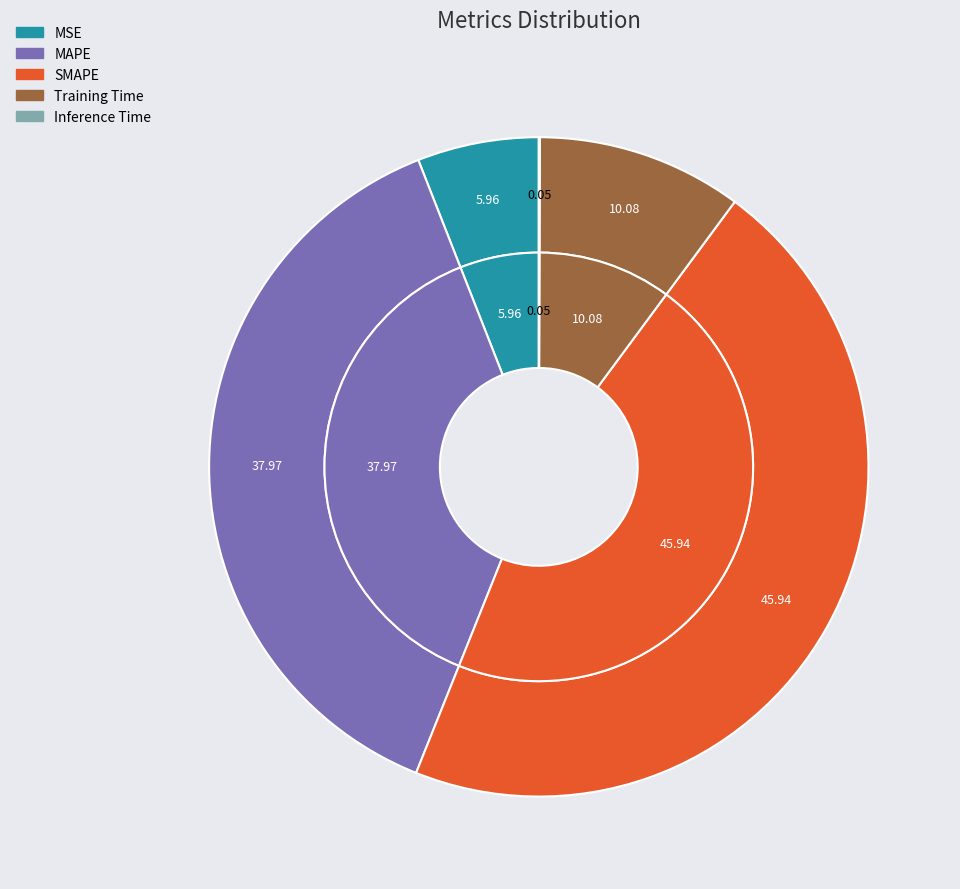

How many slices are in this pie chart?

5